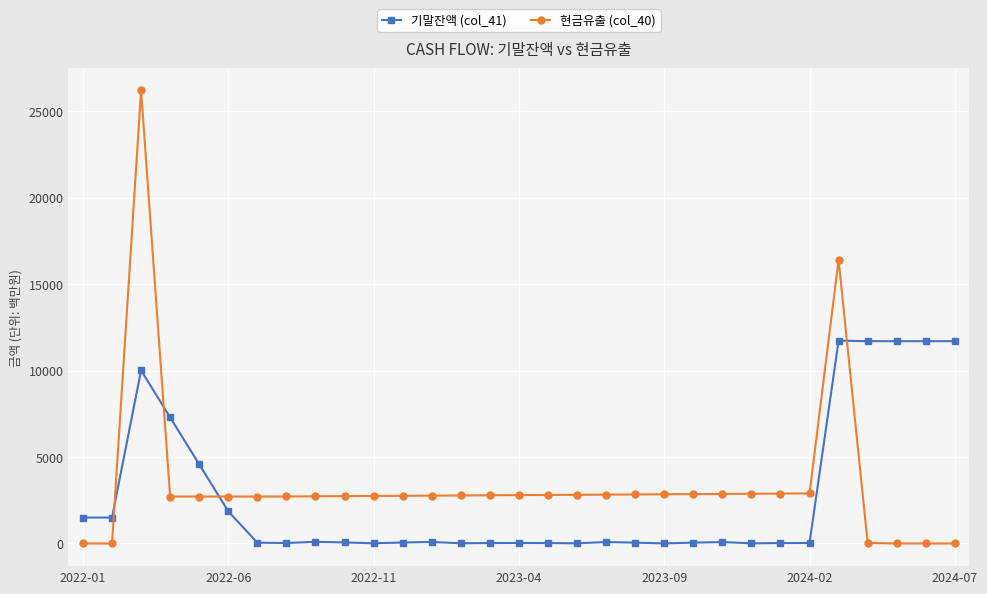

Which series has the widest spread of values?

현금유출 (col_40)